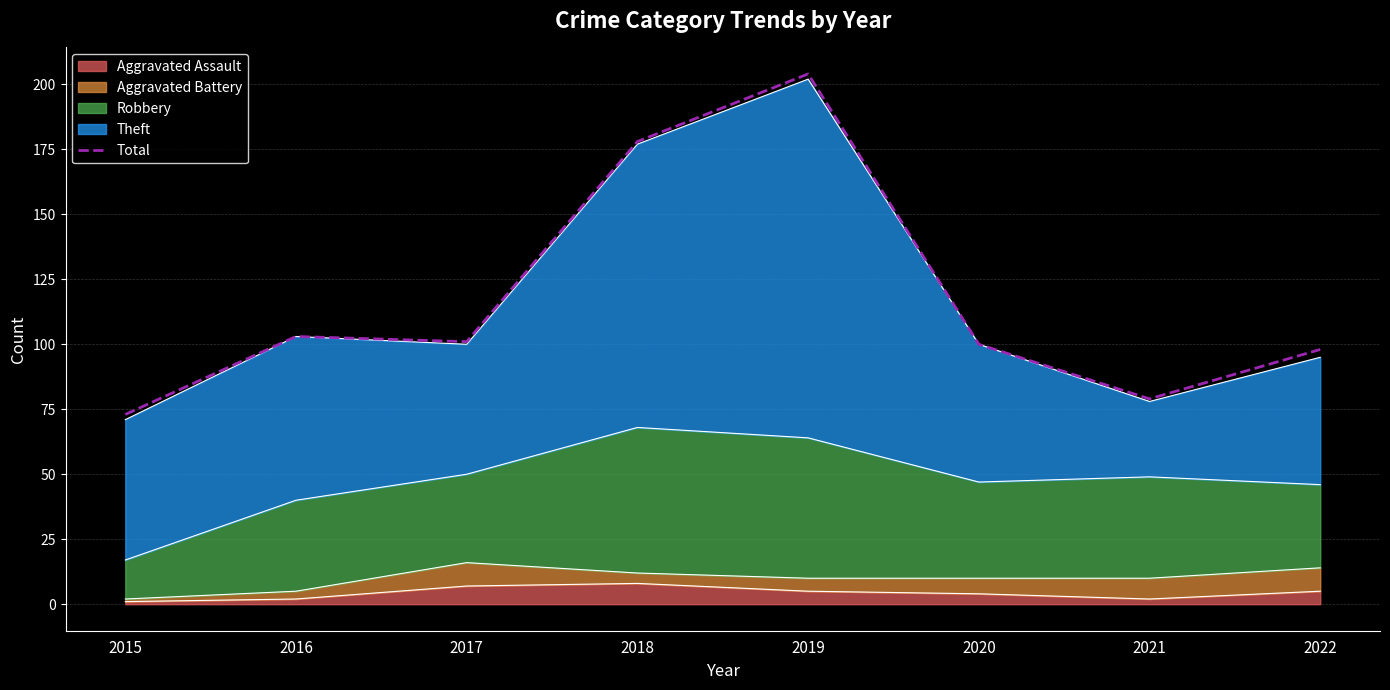

What is the maximum value shown in the chart?

204